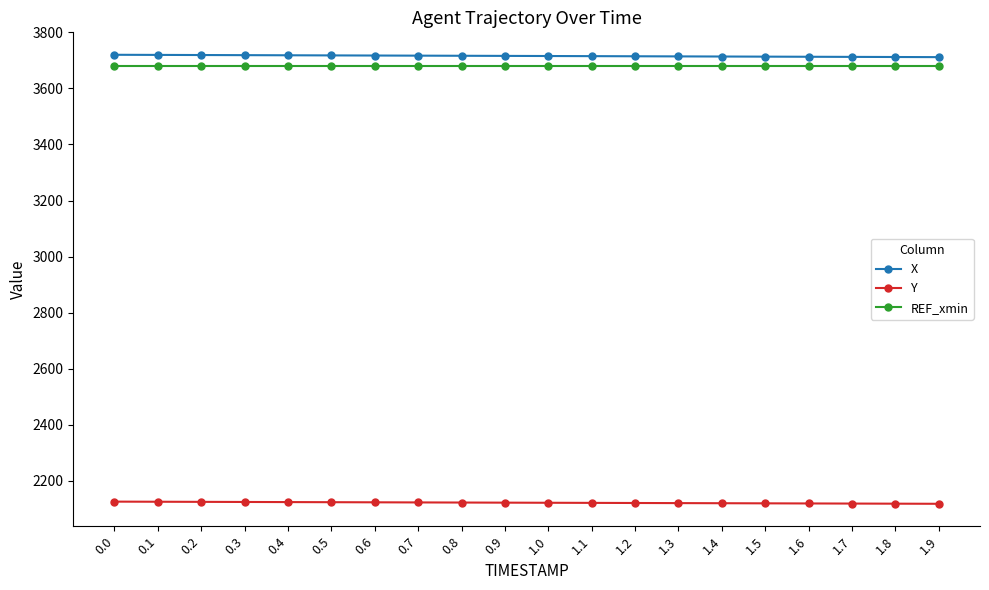

What is the difference between the maximum and minimum values in the Y series?

7.7